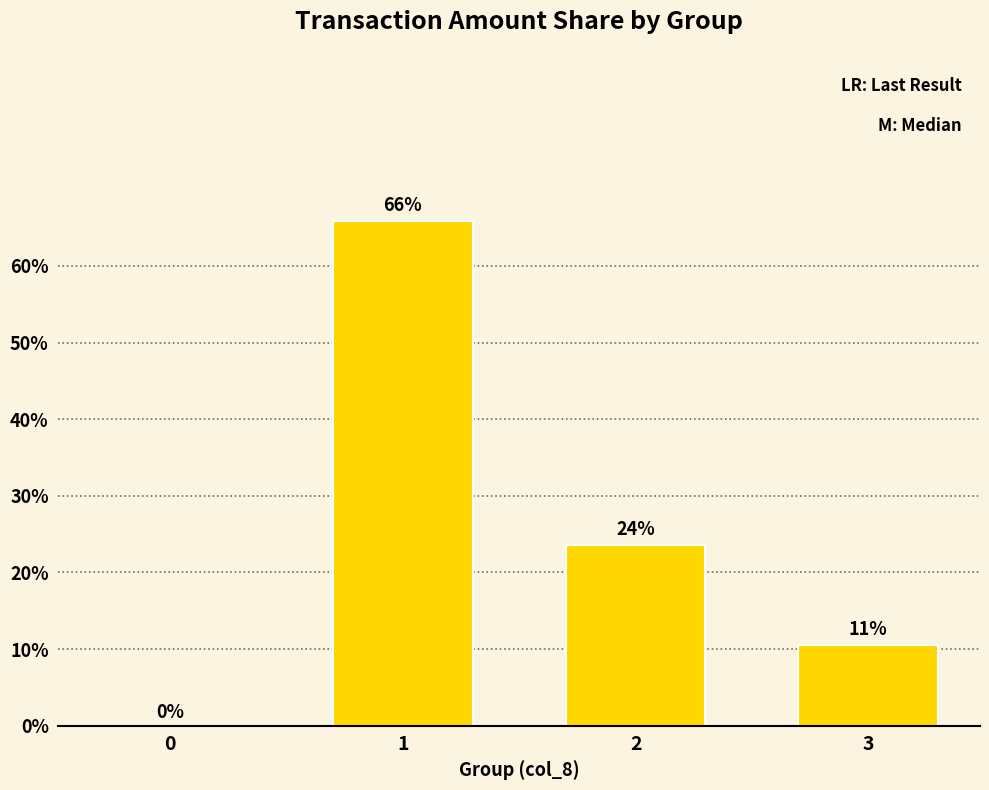

At which label does the data first exceed 23?

1